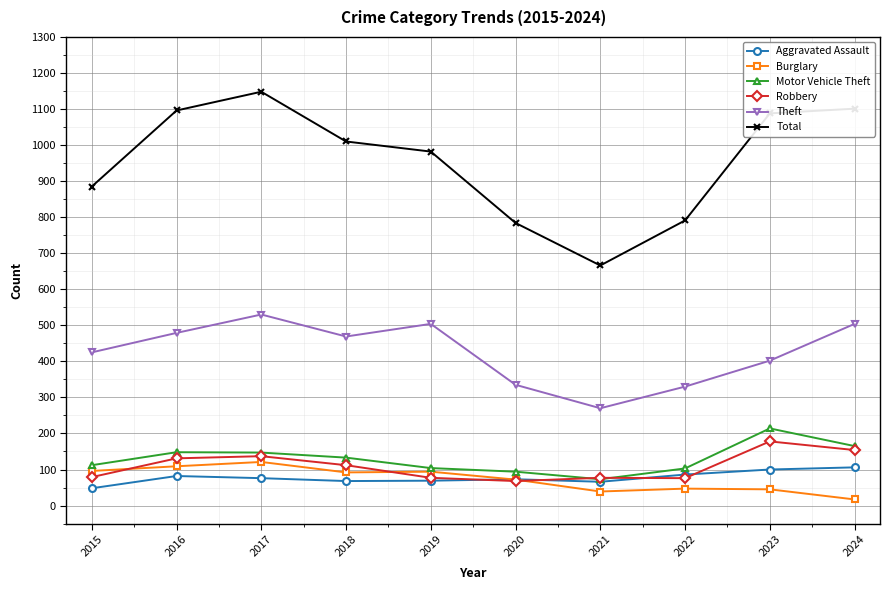

What is the value of the Aggravated Assault point at the 9th from the left?

100